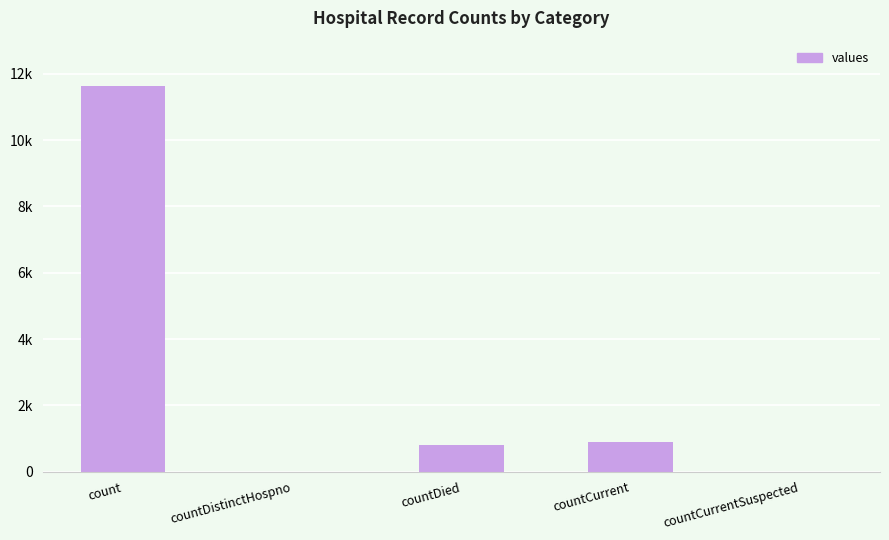

At which label does the data first exceed 807?

count